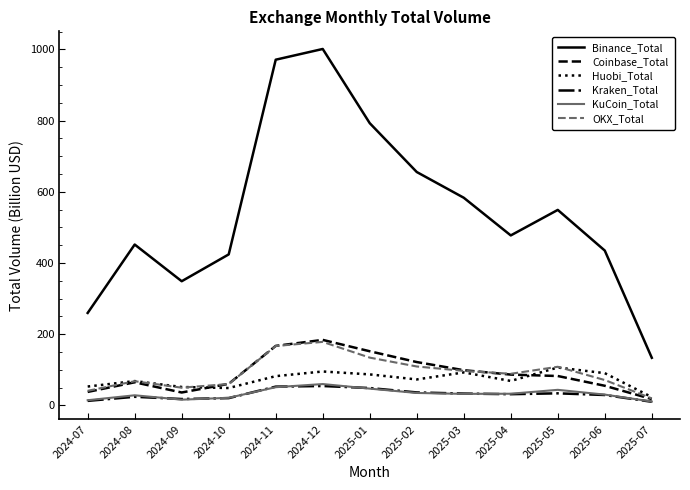

Which series has the largest total across all categories?

Binance_Total